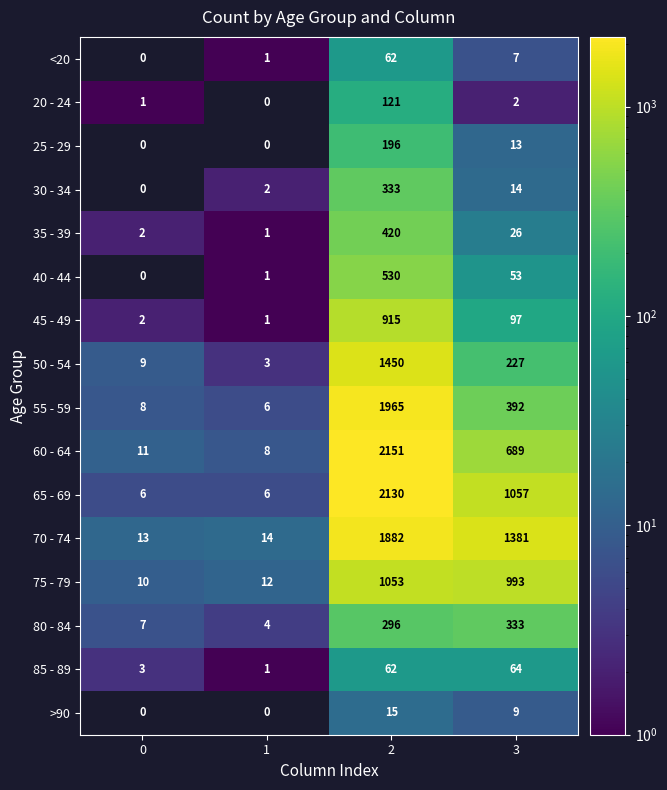

Which series has the largest range (max minus min)?

60 - 64